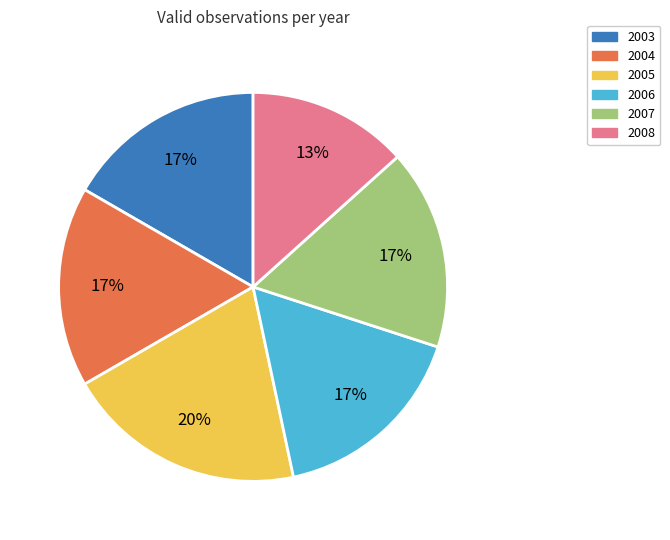

To the nearest percent, what portion does 2008 represent?

13%